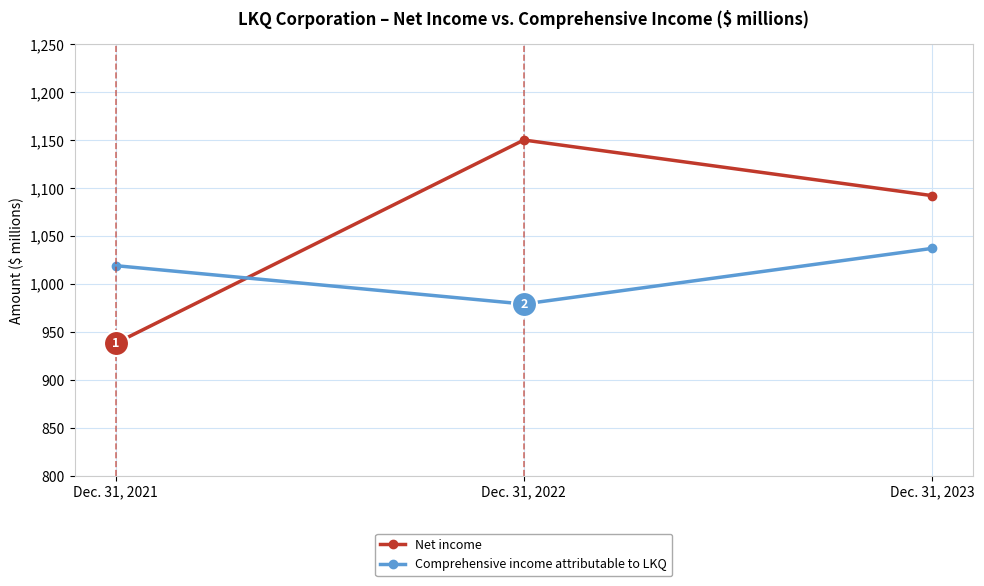

How many lines are shown in the chart?

2